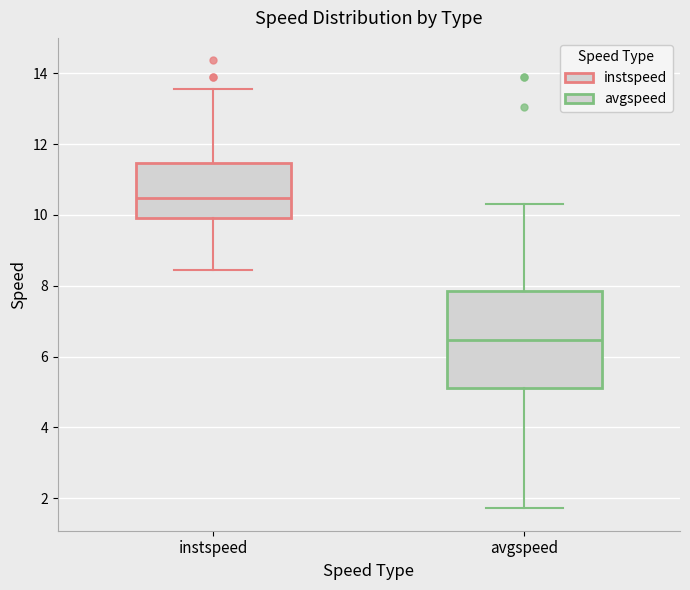

Comparing the boxes themselves (not the whiskers), which one is the tallest?

avgspeed